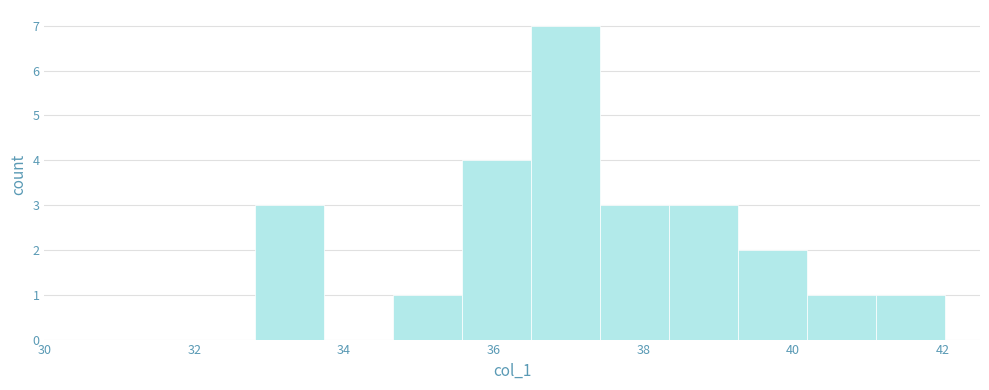

What is the height of the bar covering 36.6 to 37.4 on the x-axis? Neither the bar edges nor the heights are printed on the chart, so give them approximately, as read against the axes.

7